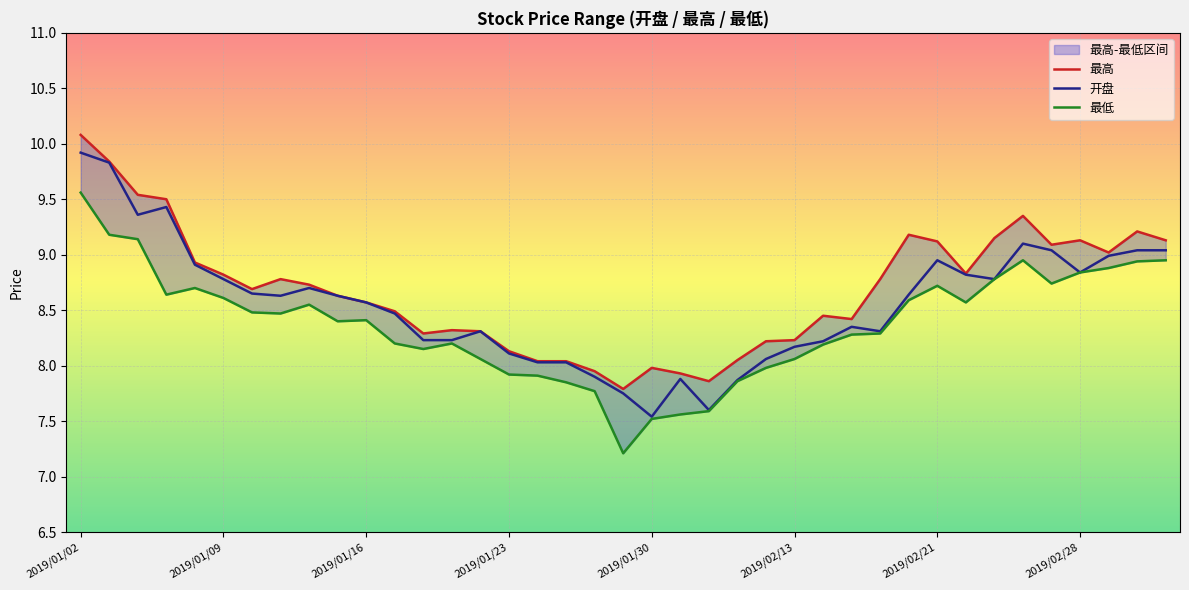

Where is 最低 nearest to the value 8?

24